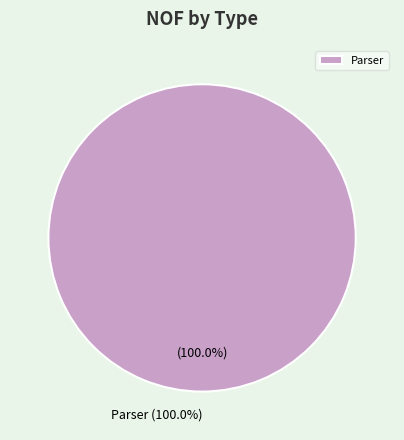

What percentage is the Parser slice, to the nearest percent?

100%